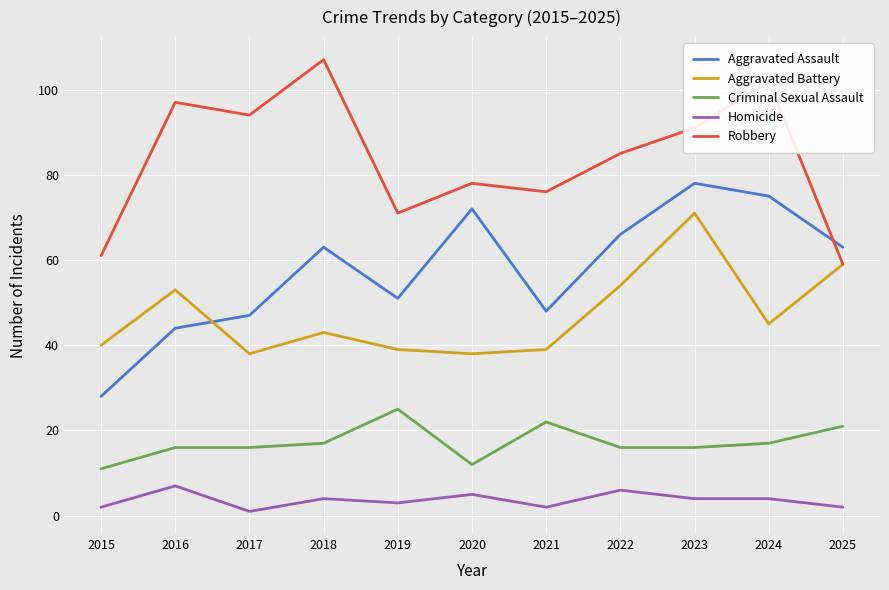

True or false: Criminal Sexual Assault has a value of 16 at 2016.

True